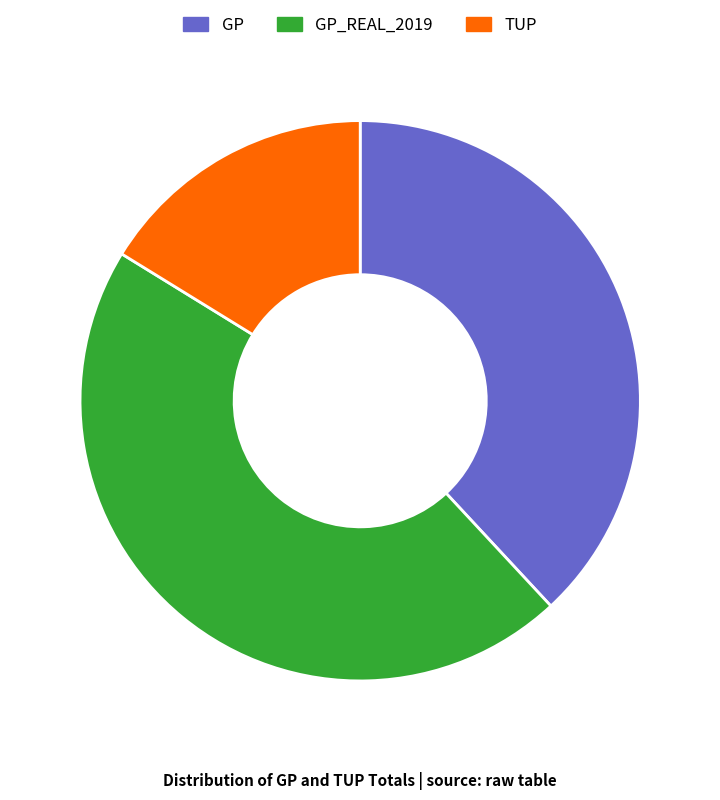

Is the sum of GP_REAL_2019 and TUP greater than half?

Yes